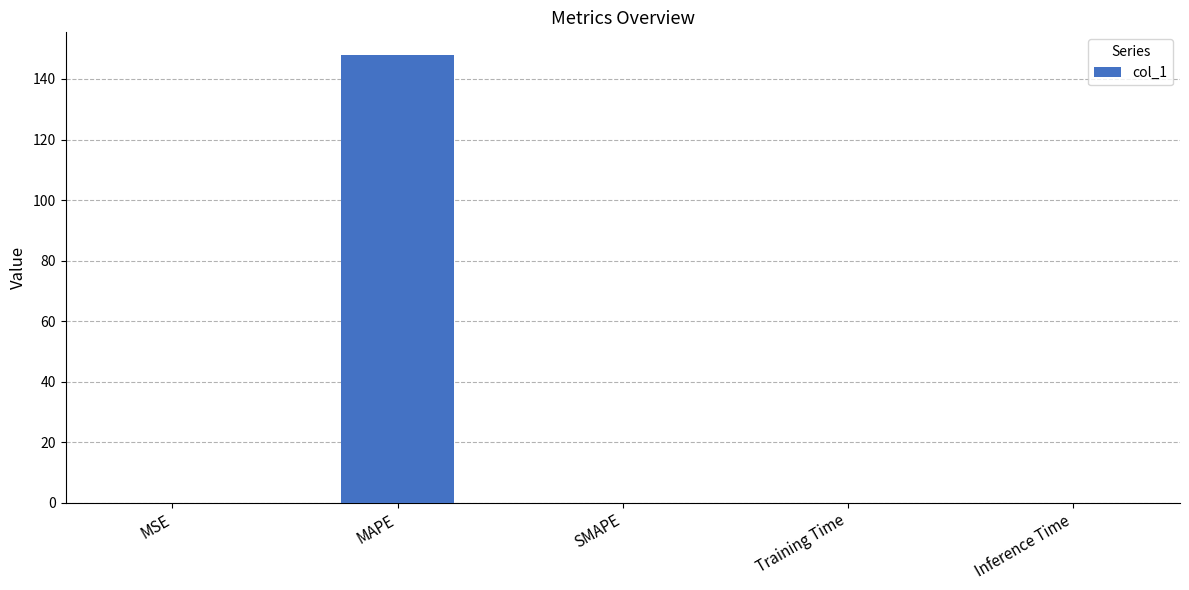

How many data points does each series have?

5